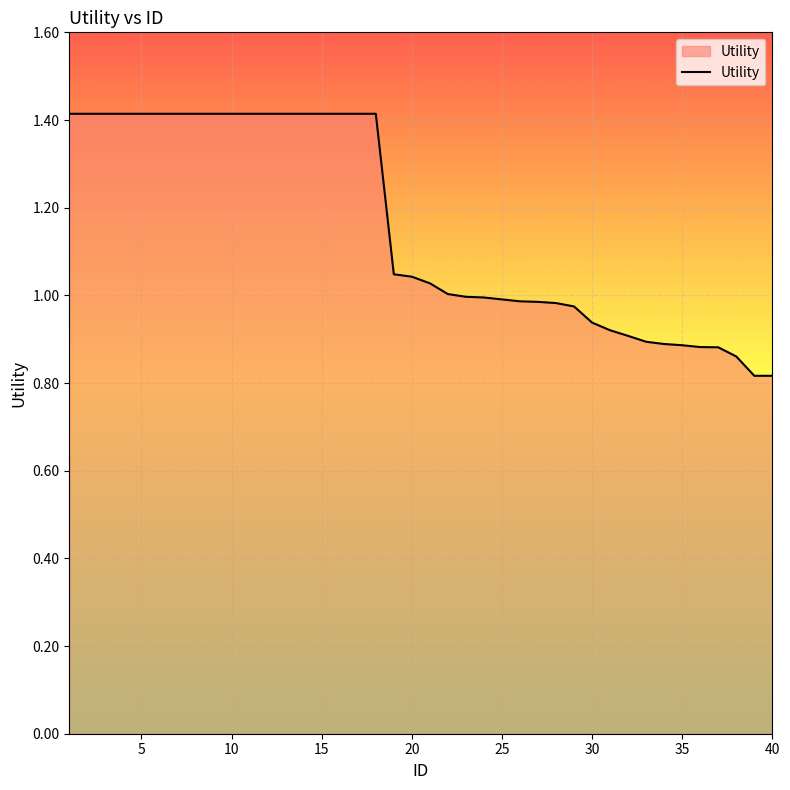

What is the difference between the maximum and minimum values?

0.6